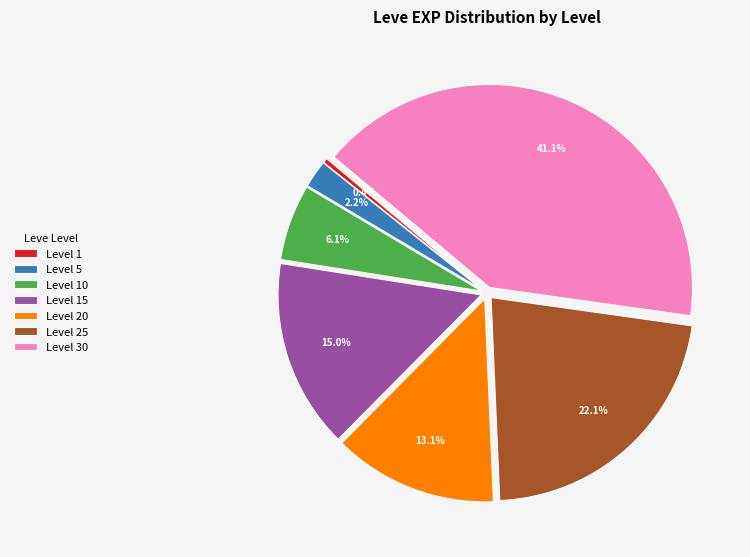

Is there any slice that represents more than half of the pie?

No